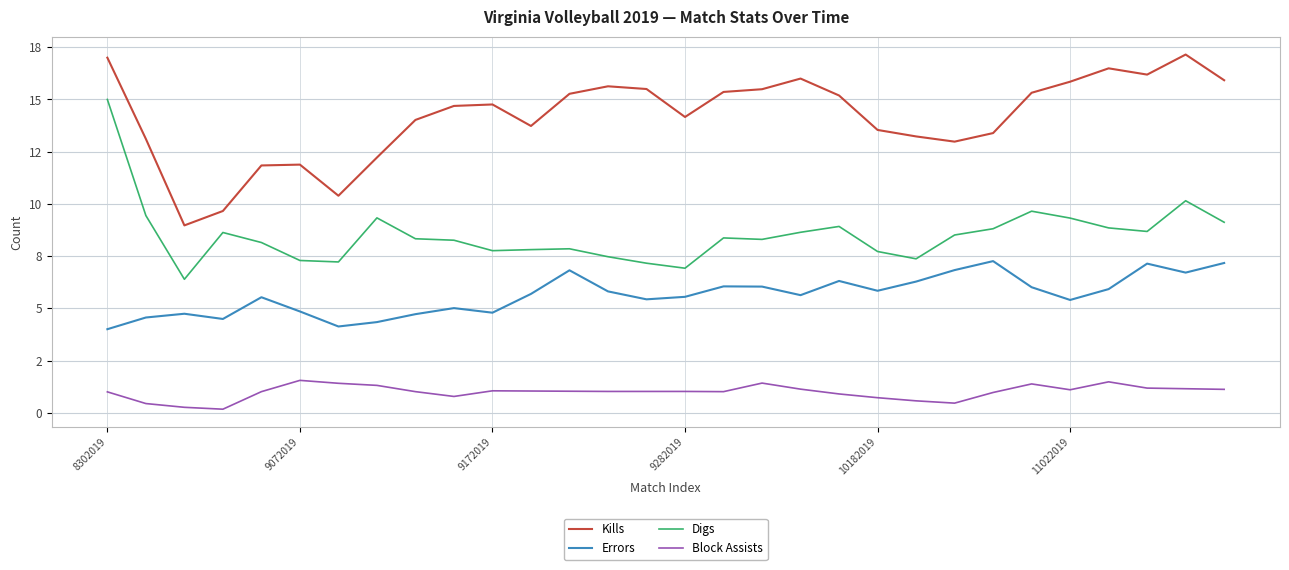

Does the chart have visible grid lines?

Yes